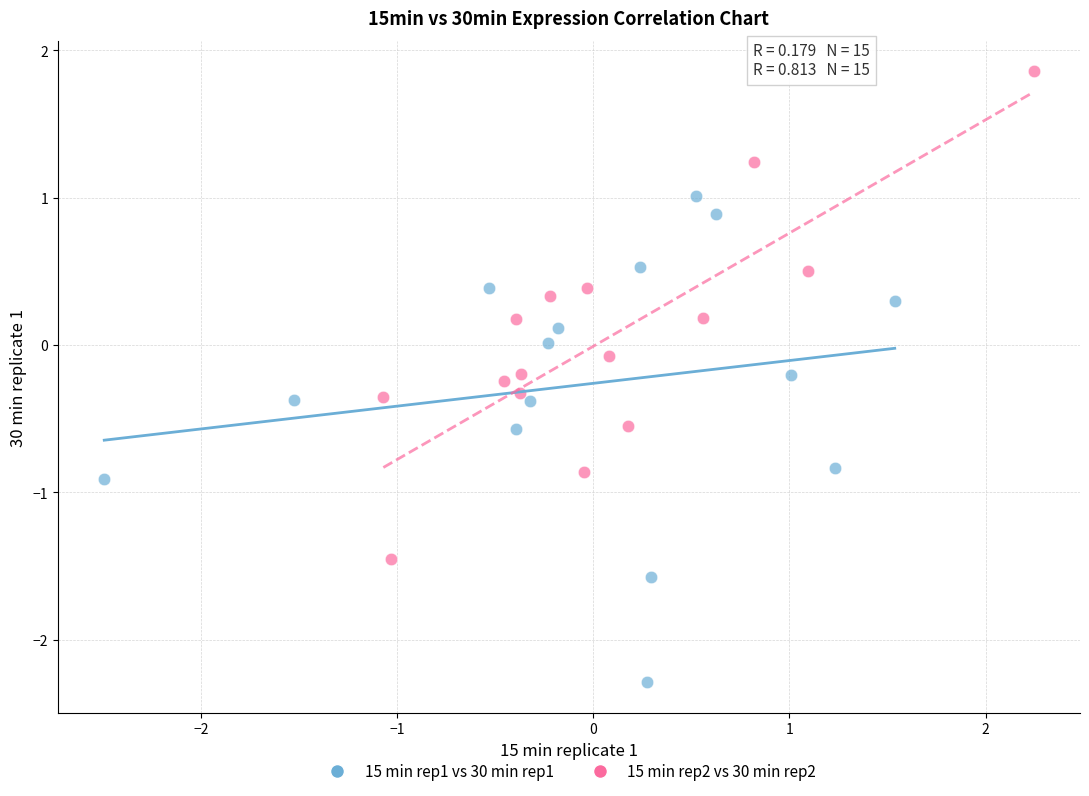

Which series reaches the maximum Y coordinate?

15 min rep2 vs 30 min rep2